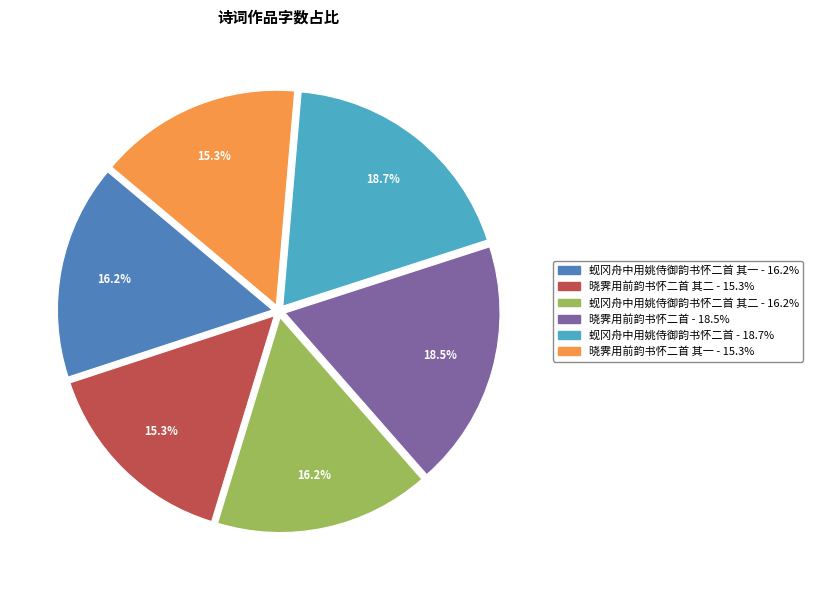

Is there a majority slice in this chart?

No